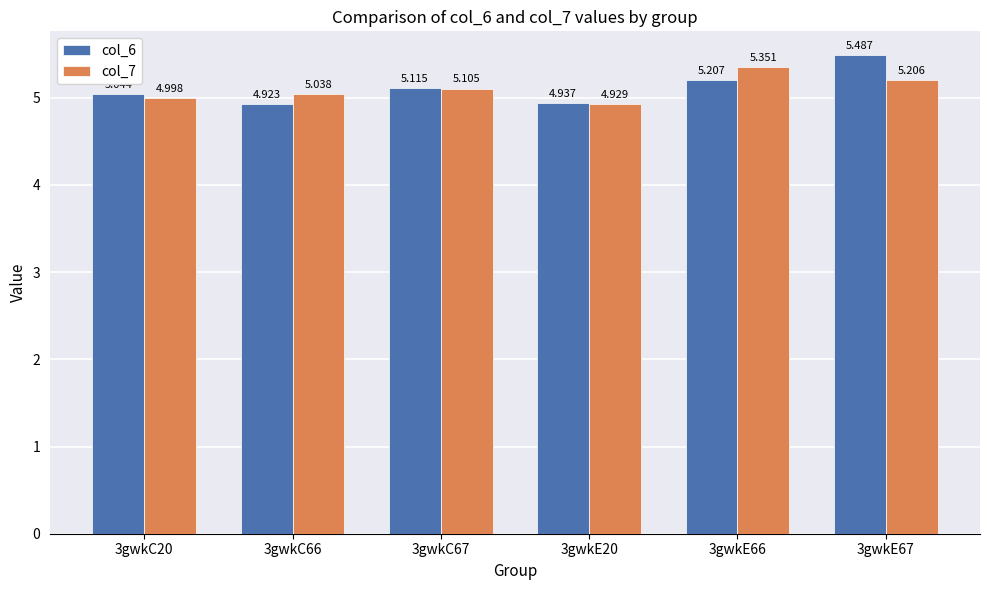

Is the value of col_7 at 3gwkE20 greater than the value of col_6 at 3gwkC66?

Yes